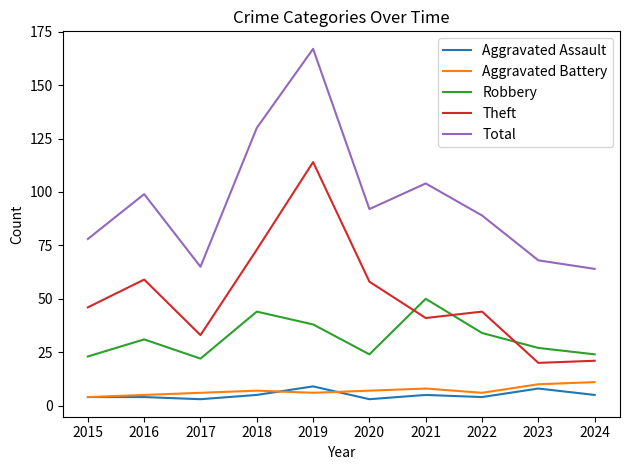

What is the spread (max minus min) of values at 2023?

60